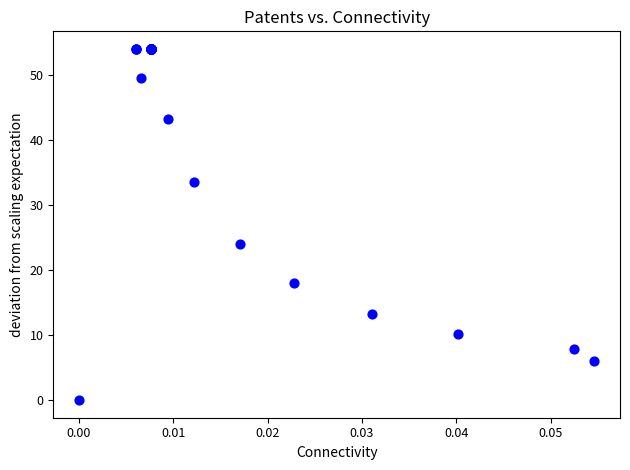

What Y value in the scatter plot is closest to 27?

24.0